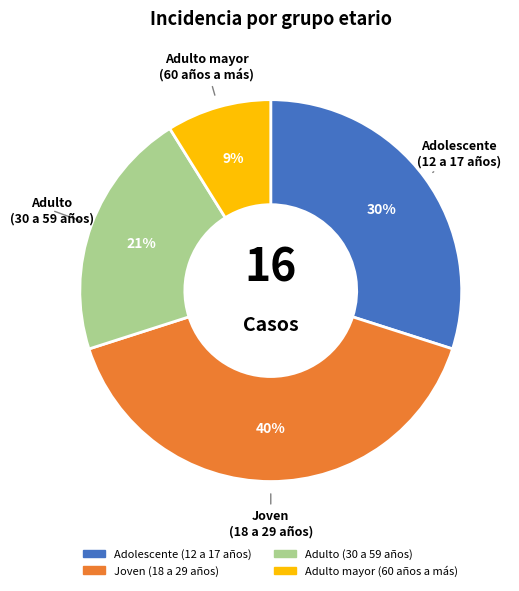

How many slices are in this pie chart?

4